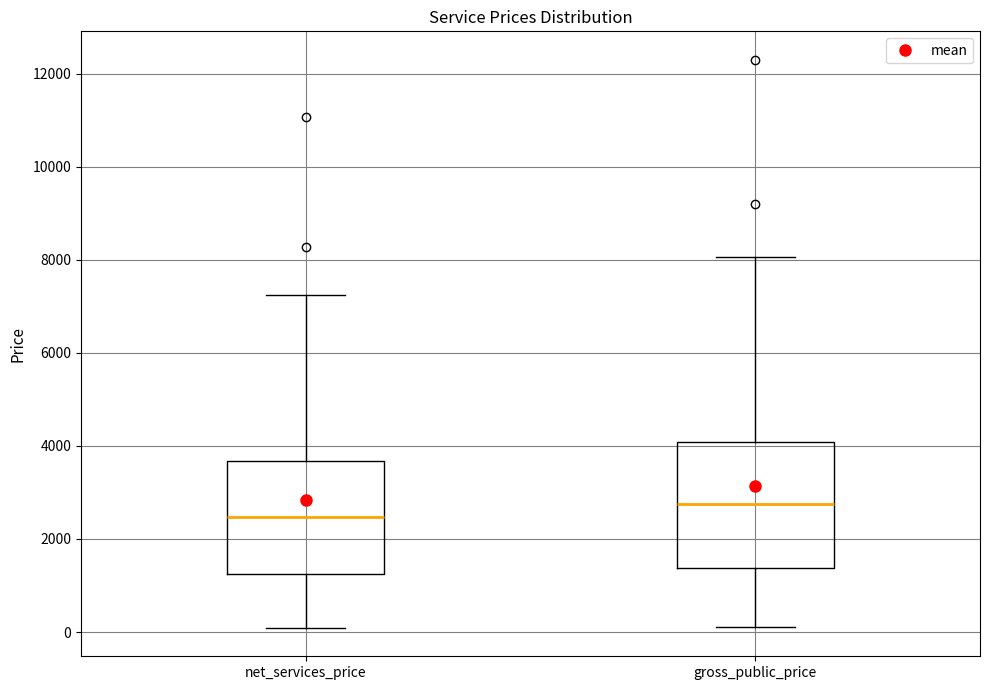

Reading left to right, transcribe this box plot: for each box, give where its median line is, the range the box spans, and where its two whiskers end, as read against the y-axis. The values are not printed on the chart, so give them approximately, as read against the axis.

net_services_price: median 2400, box 1200 to 3600, whiskers 0 to 7200
gross_public_price: median 2800, box 1400 to 4000, whiskers 200 to 8000